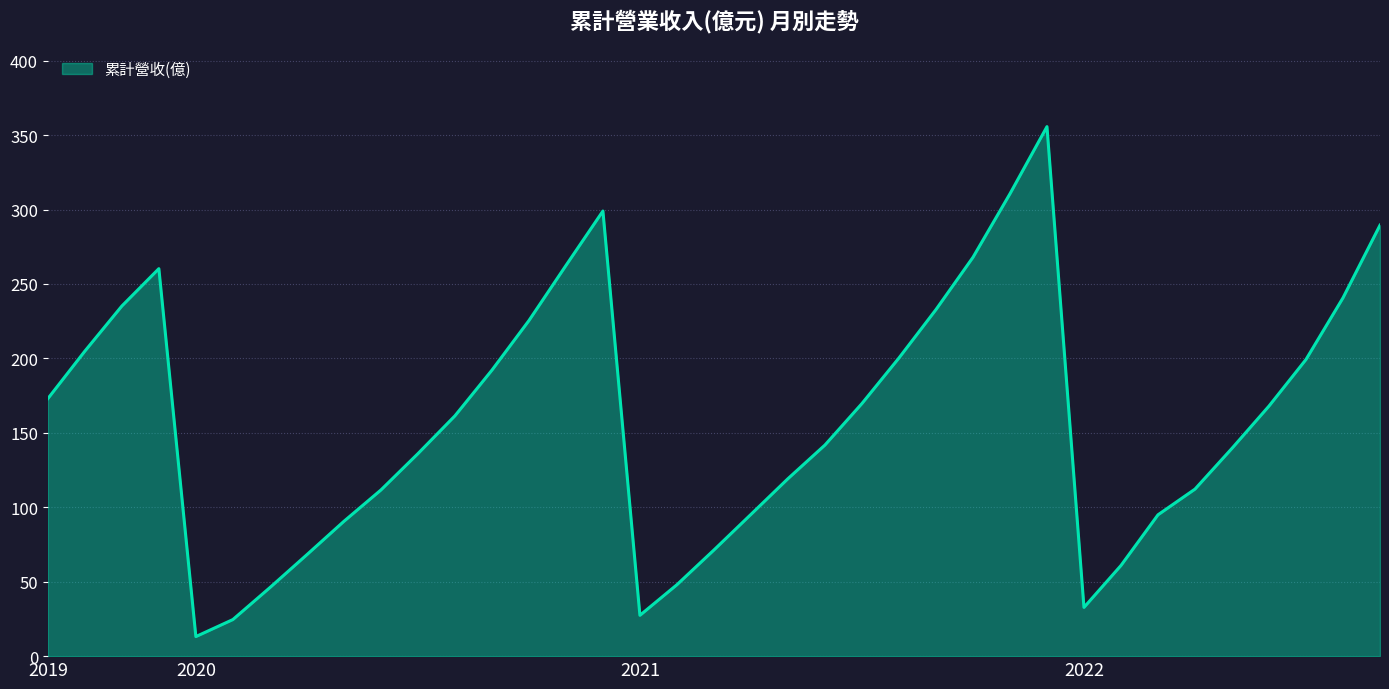

How many series are shown in this chart?

1